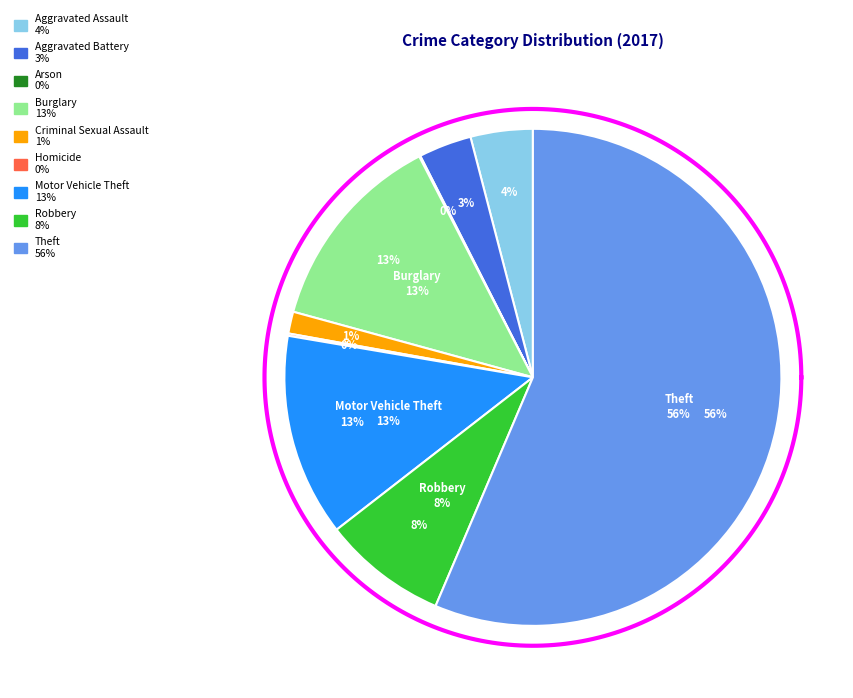

To the nearest percent, what is the difference between the largest and smallest slice percentages?

56%